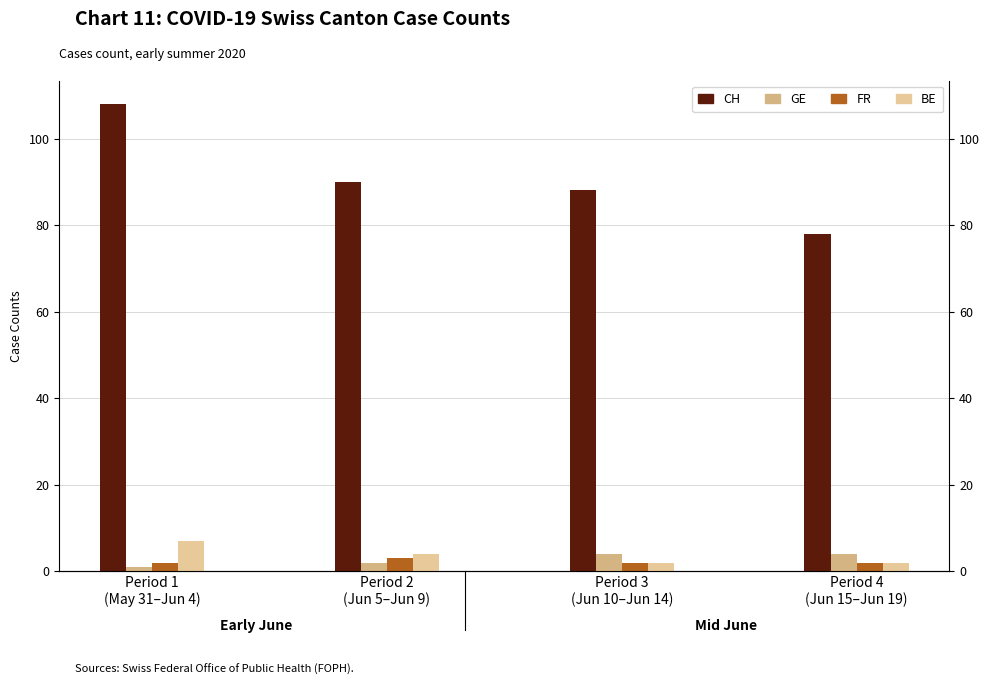

Which series has the largest total across all categories?

CH